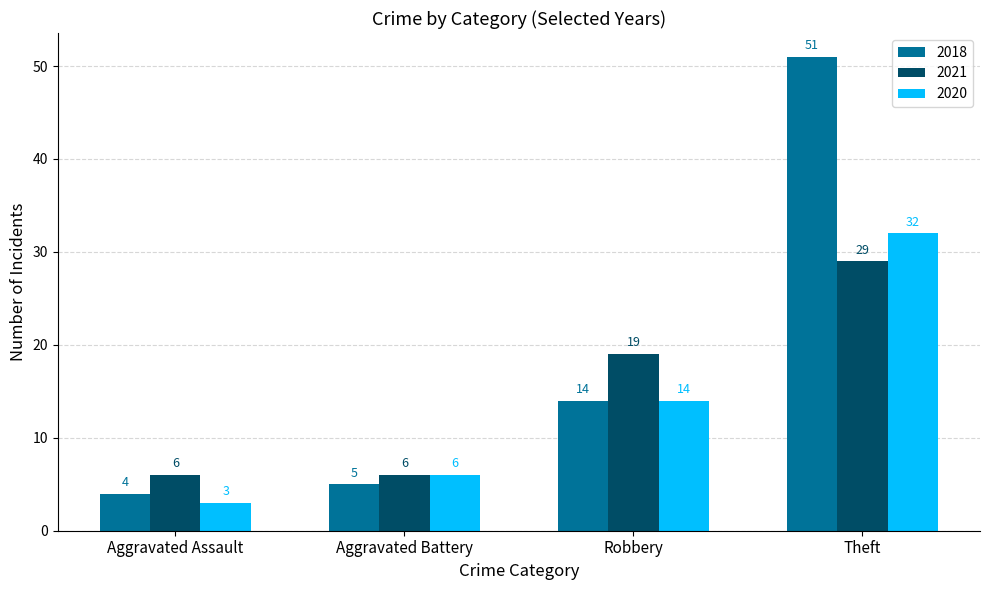

List the series in order of their peak value, highest first.

2018, 2020, 2021